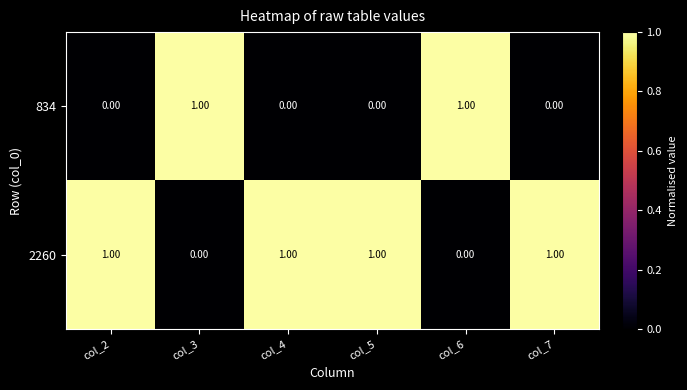

Rank the series by their average value, from lowest to highest.

834, 2260